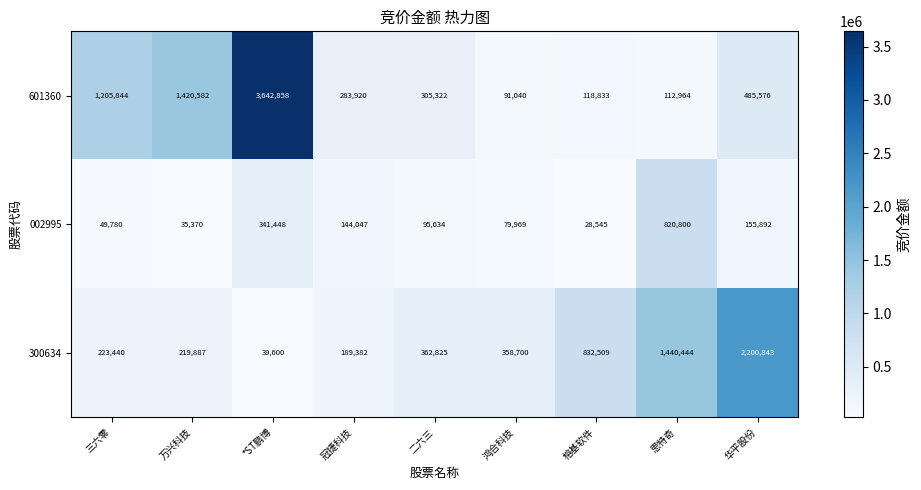

At 三六零, list the series in order from smallest to largest.

002995, 300634, 601360